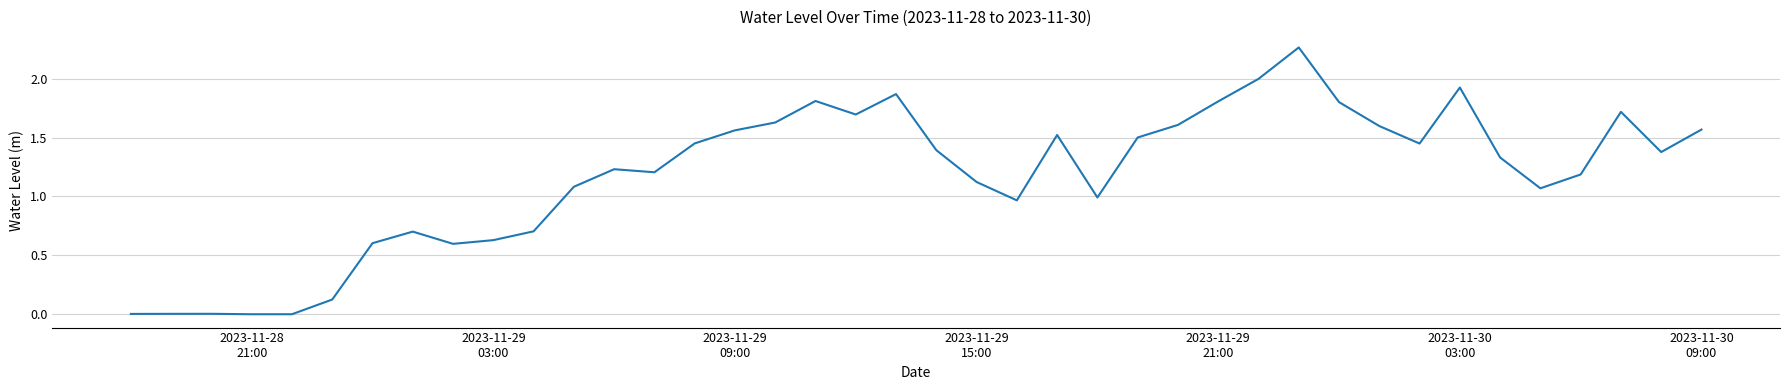

How many lines are shown in the chart?

1